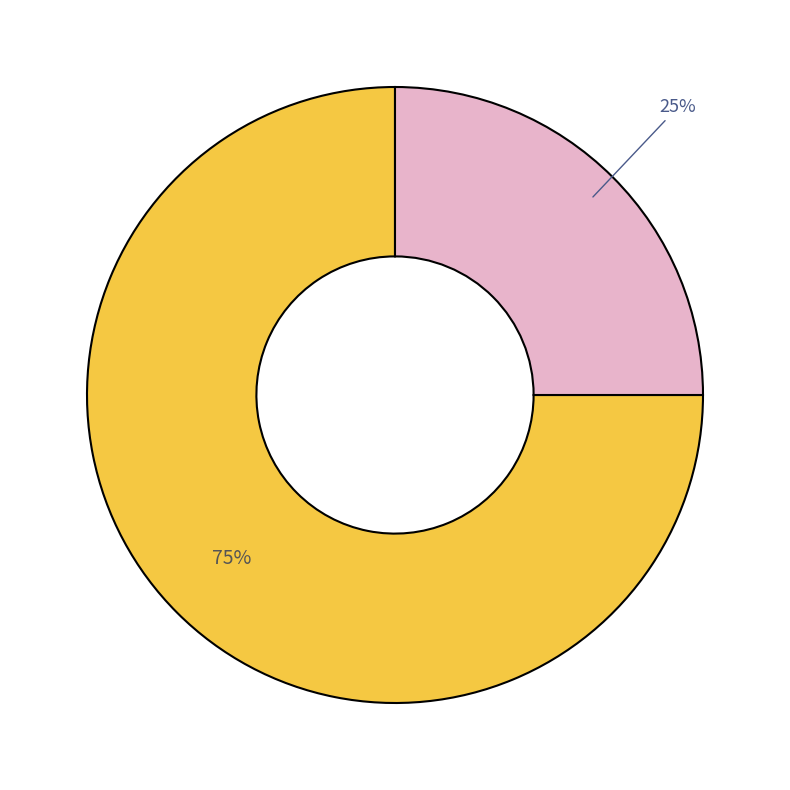

Is there any slice that represents more than half of the pie?

Yes